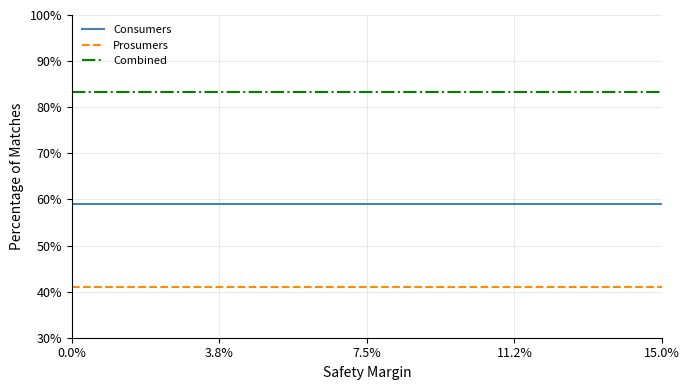

Count the number of categories in the chart.

15